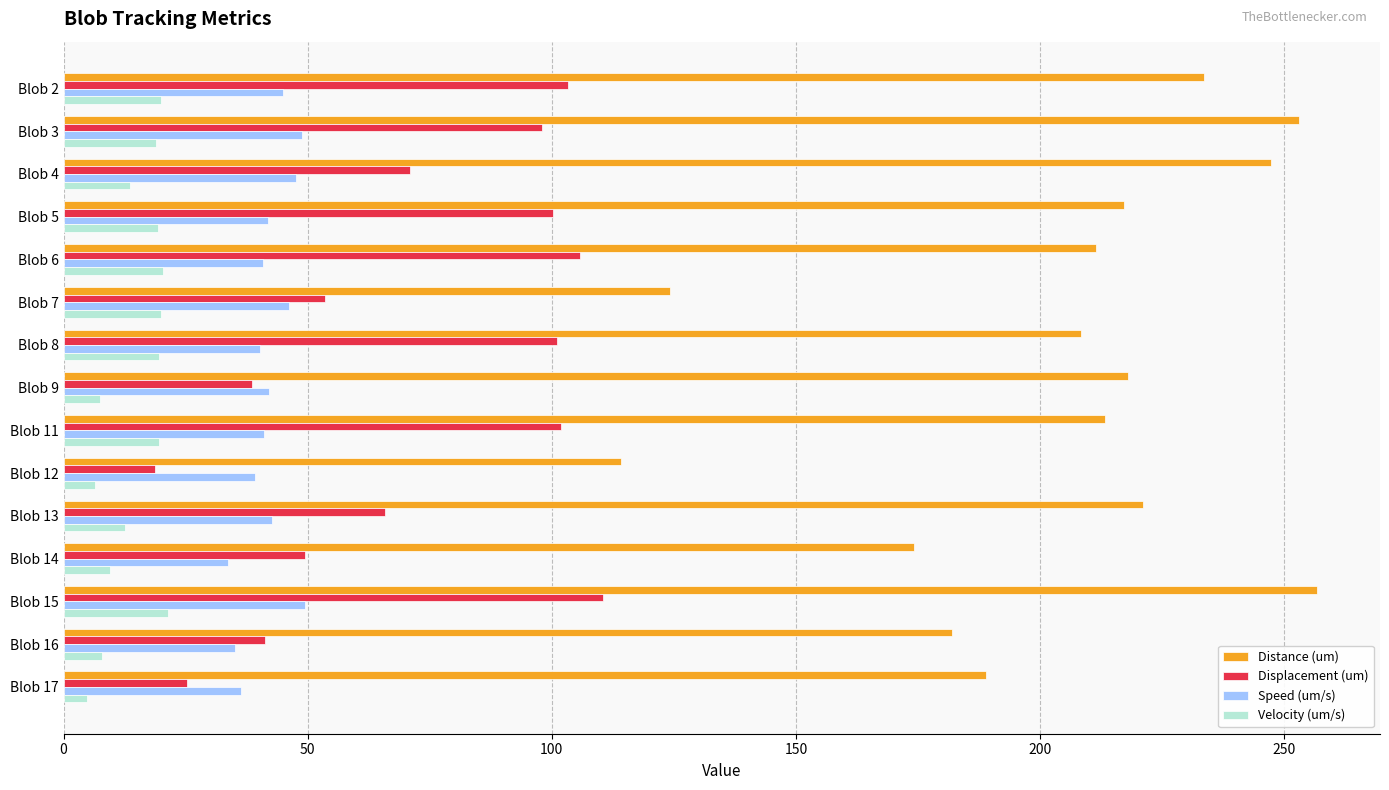

At Blob 14, list the series in order from largest to smallest.

Distance (um), Displacement (um), Speed (um/s), Velocity (um/s)